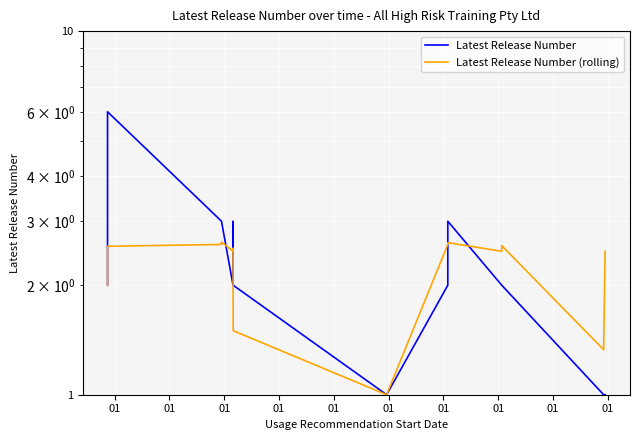

Where does the Latest Release Number (rolling) series first go above 2?

01